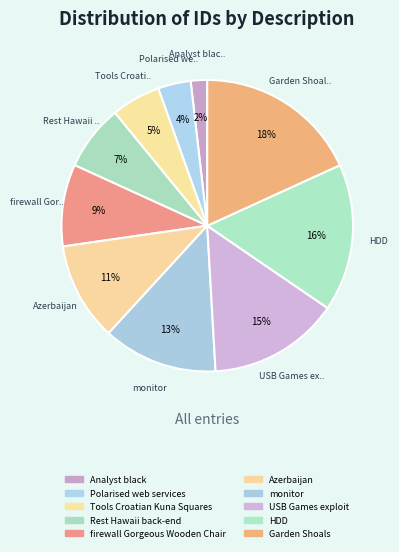

What is the largest slice in the pie chart?

Garden Shoals